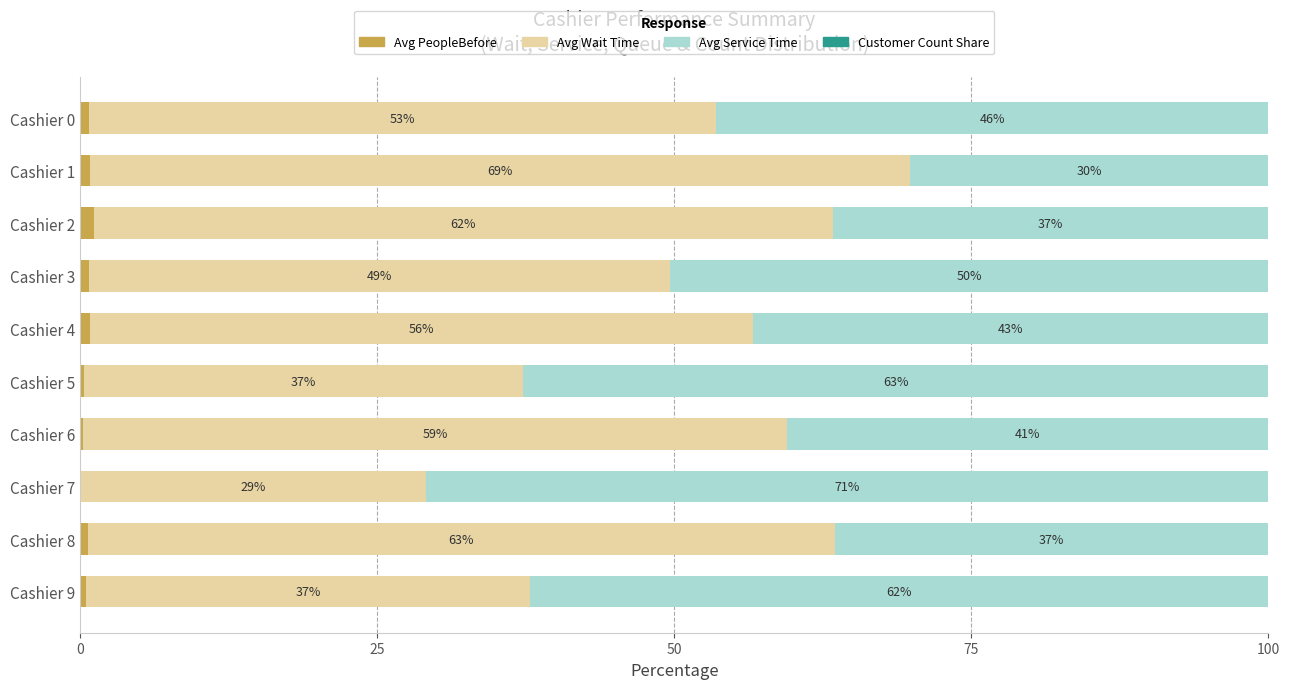

Is it true that Avg PeopleBefore equals 0.0 at Cashier 7?

True